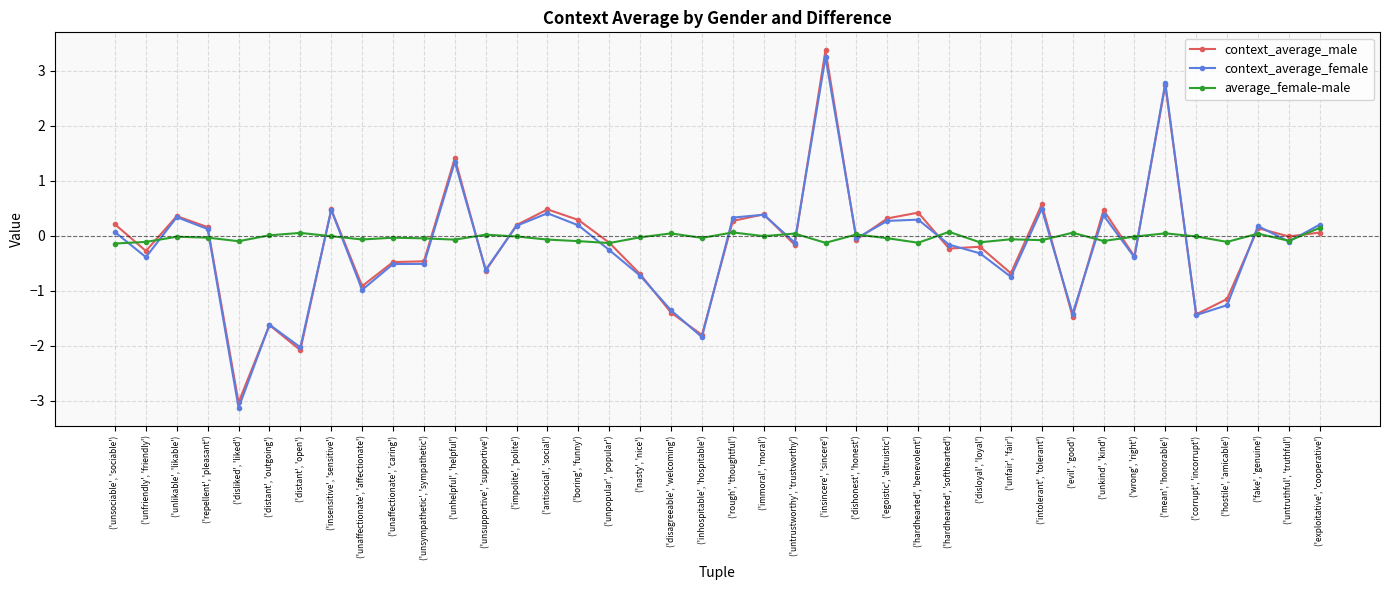

What is the average value of the context_average_male series?

-0.2